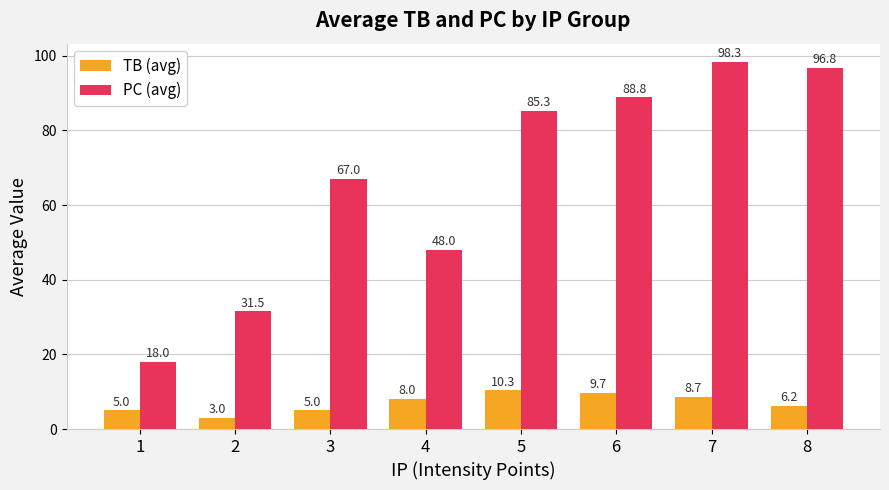

What are all the series names shown in the legend?

TB (avg), PC (avg)